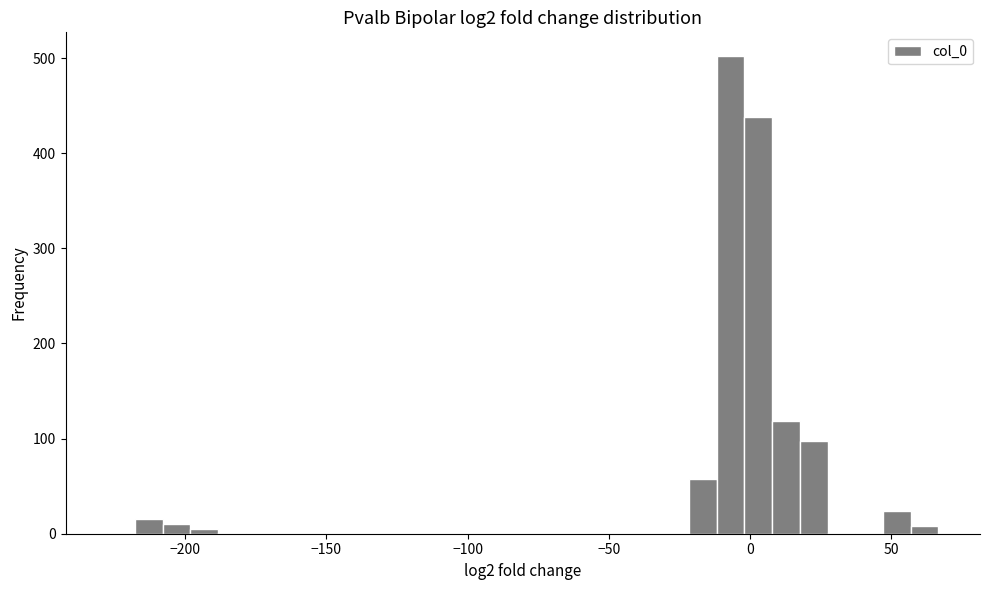

Around what value on the x-axis is the tallest bar? Give the approximate position of its centre, as read against the axis.

-5